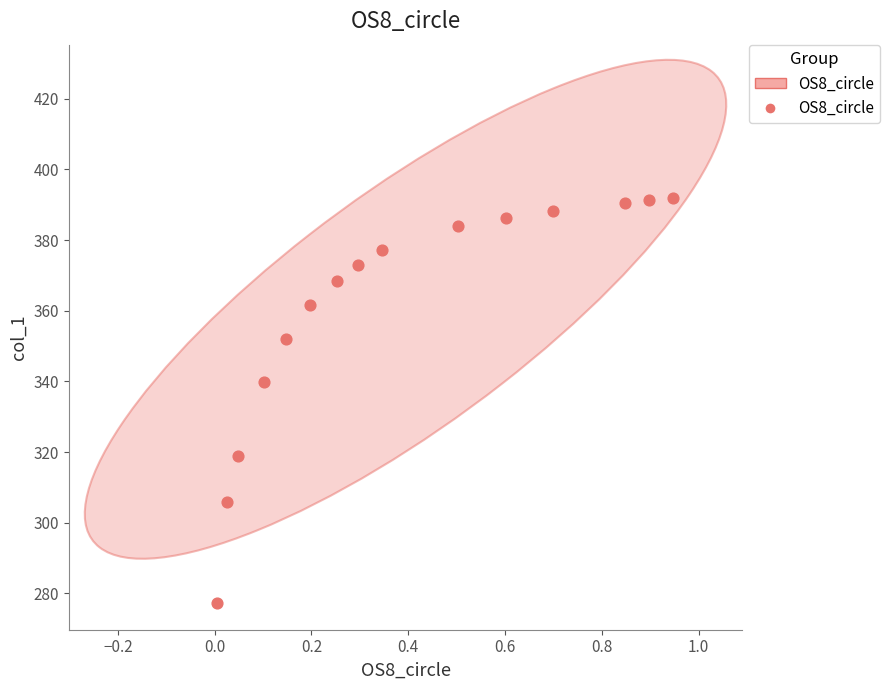

What is the range of X values (max minus min)?

0.9